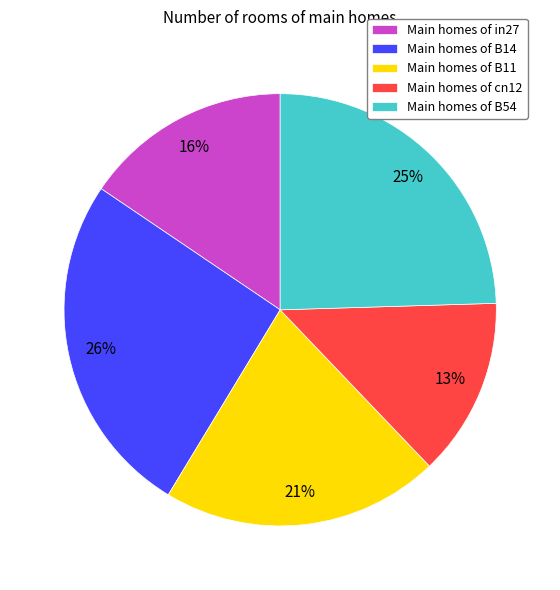

Combined, do Main homes of B14 and Main homes of in27 account for over 50%?

No